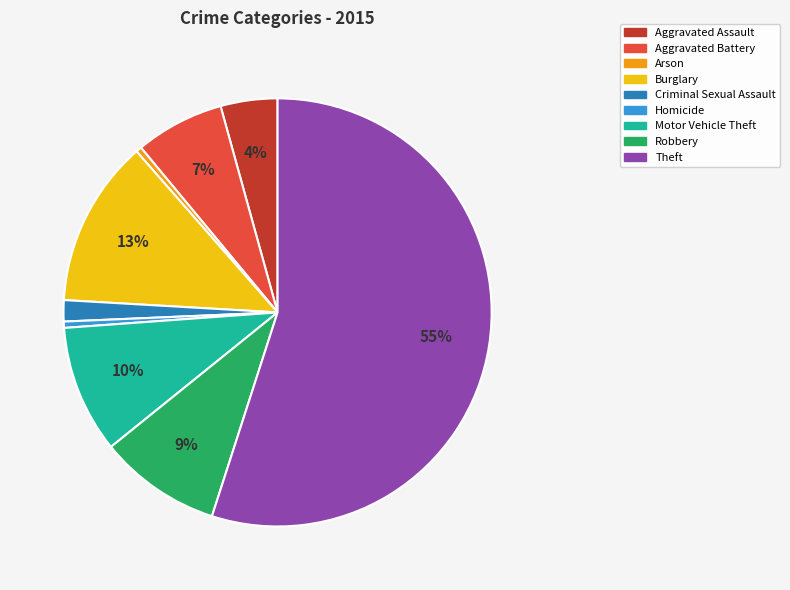

To the nearest percent, what is the combined percentage of Aggravated Assault and Motor Vehicle Theft?

14%